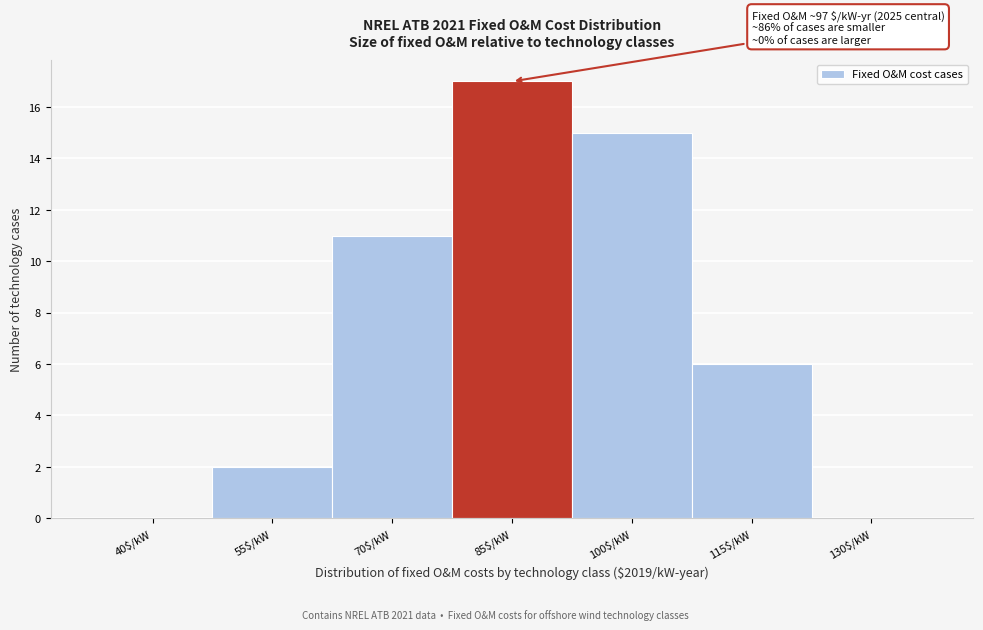

What is the greatest value displayed?

17